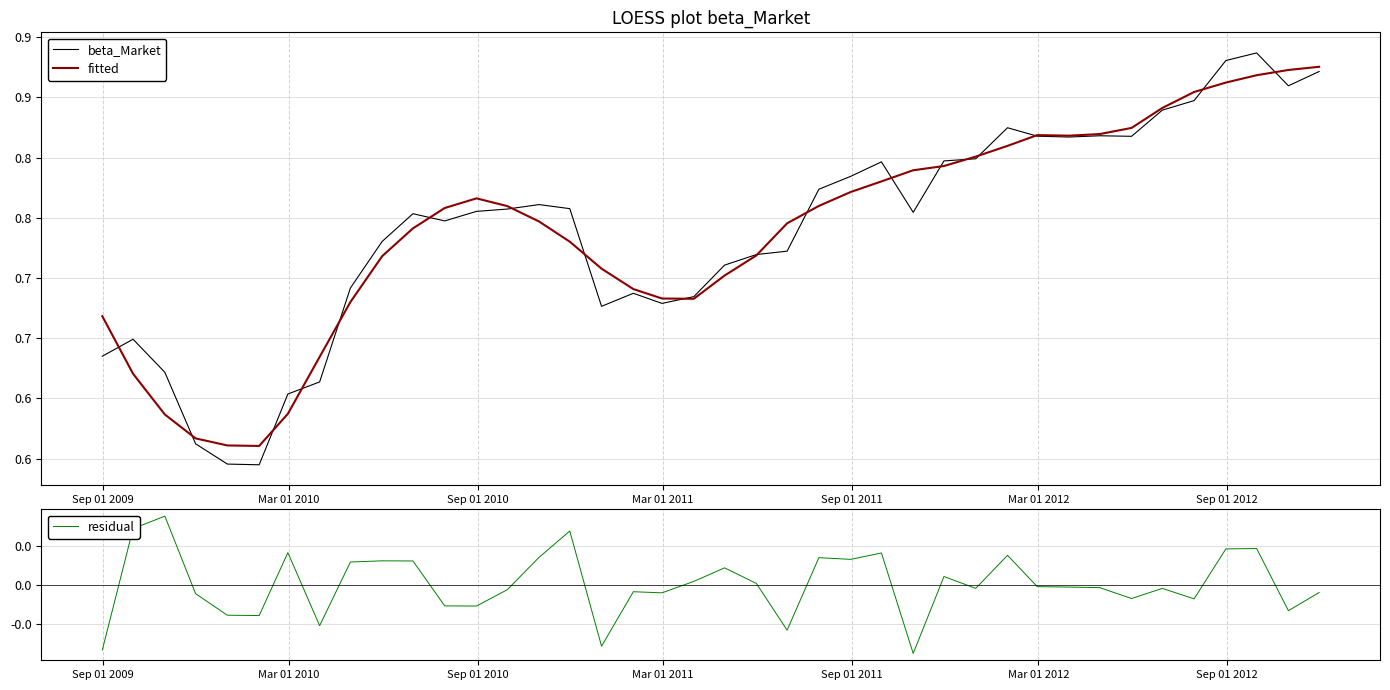

Does the chart have visible grid lines?

Yes